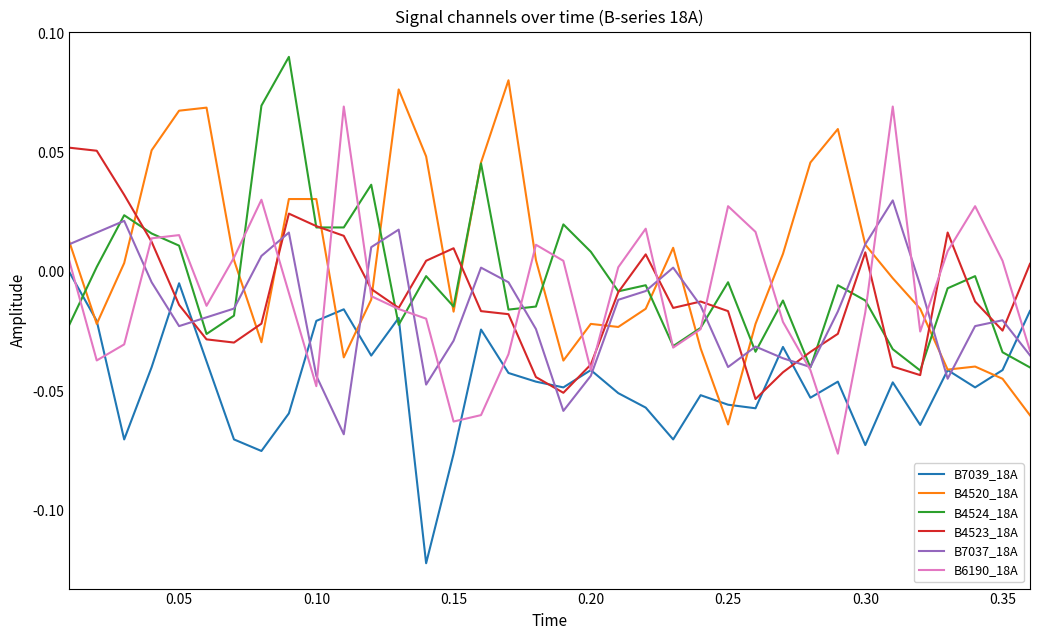

Which series ends up on top after the final intersection of B7039_18A and B7037_18A?

B7039_18A